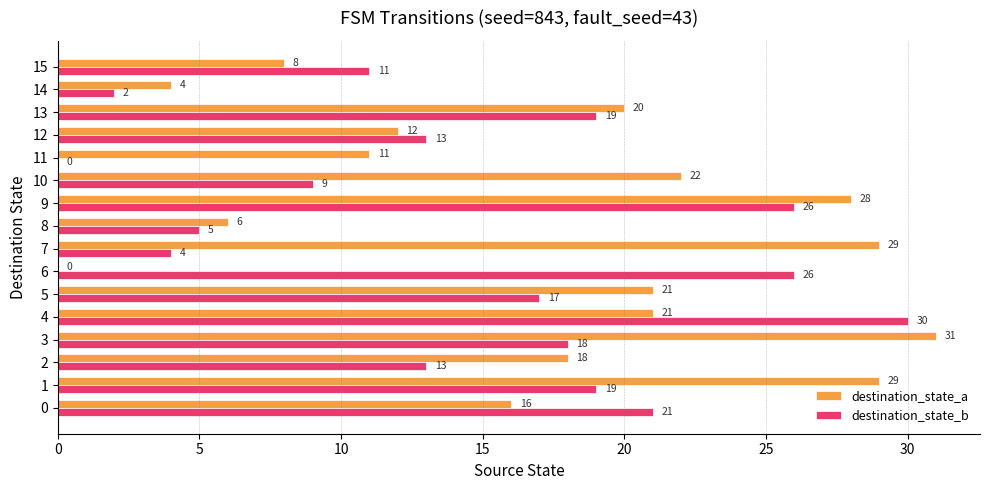

Which category has the highest value in the destination_state_b series?

4